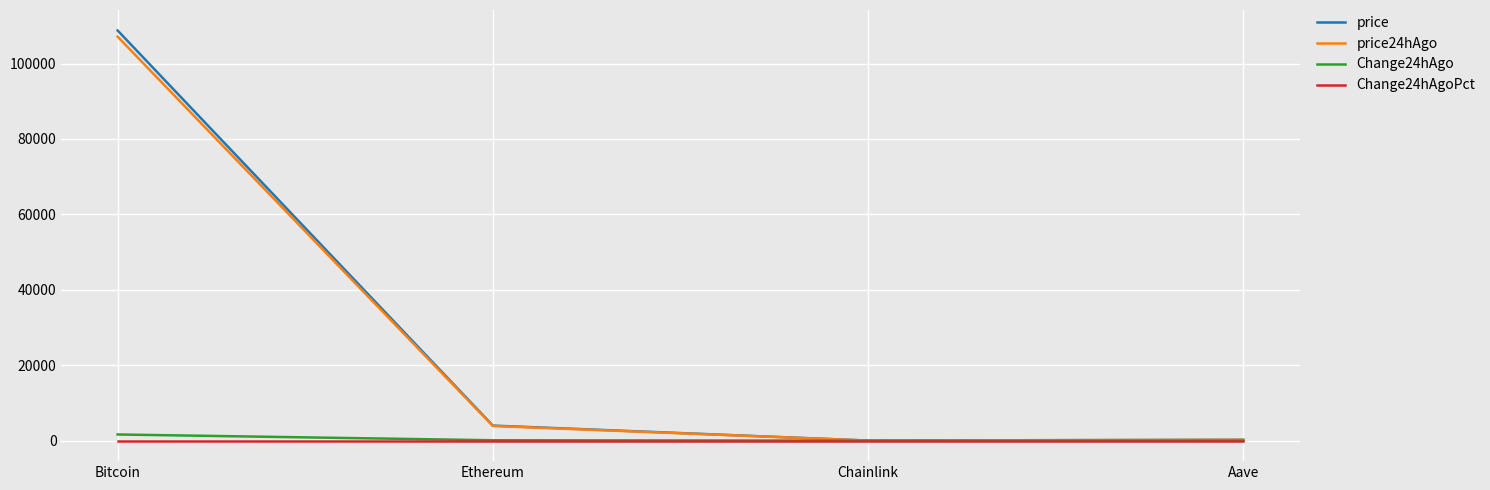

At which category is the sum across all series the highest?

Bitcoin